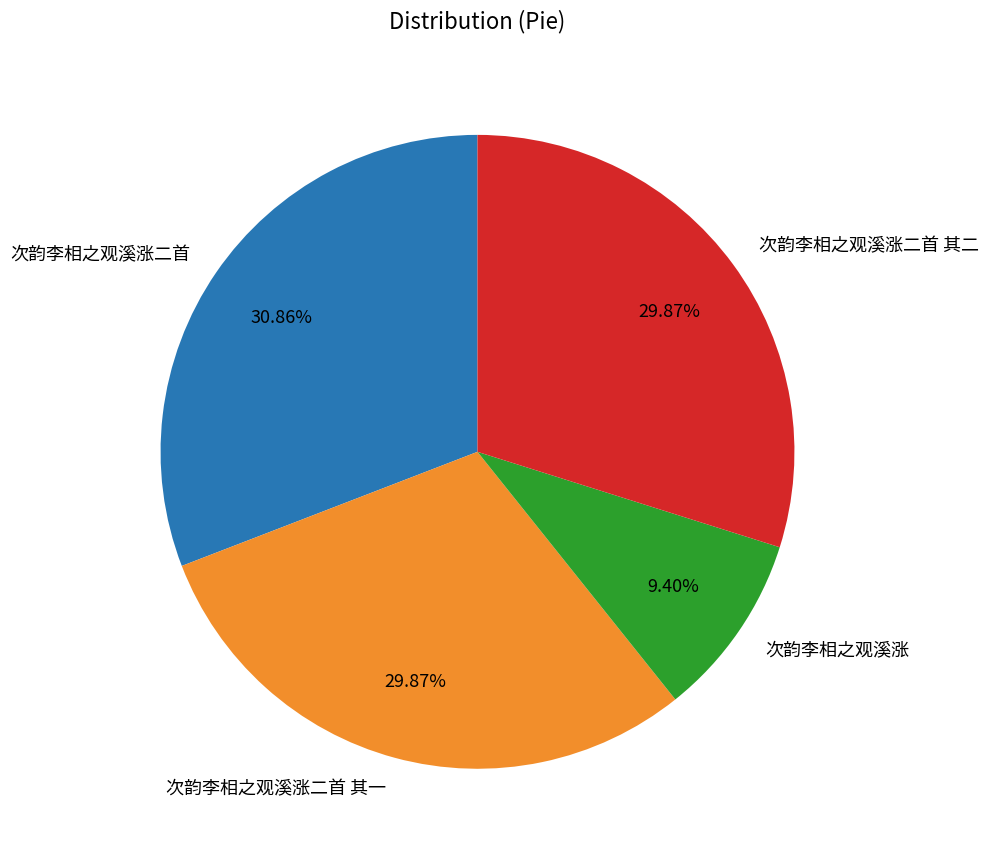

Approximately how many times larger is the value at 次韵李相之观溪涨 compared to 次韵李相之观溪涨二首?

0.3